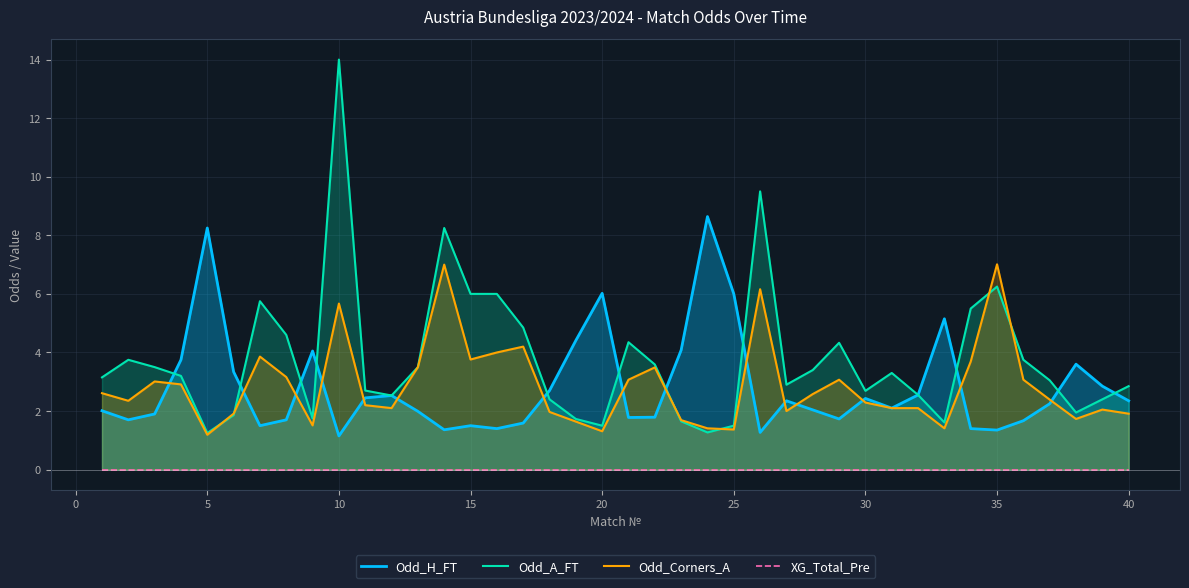

True or false: Odd_Corners_A and XG_Total_Pre intersect in this chart.

False